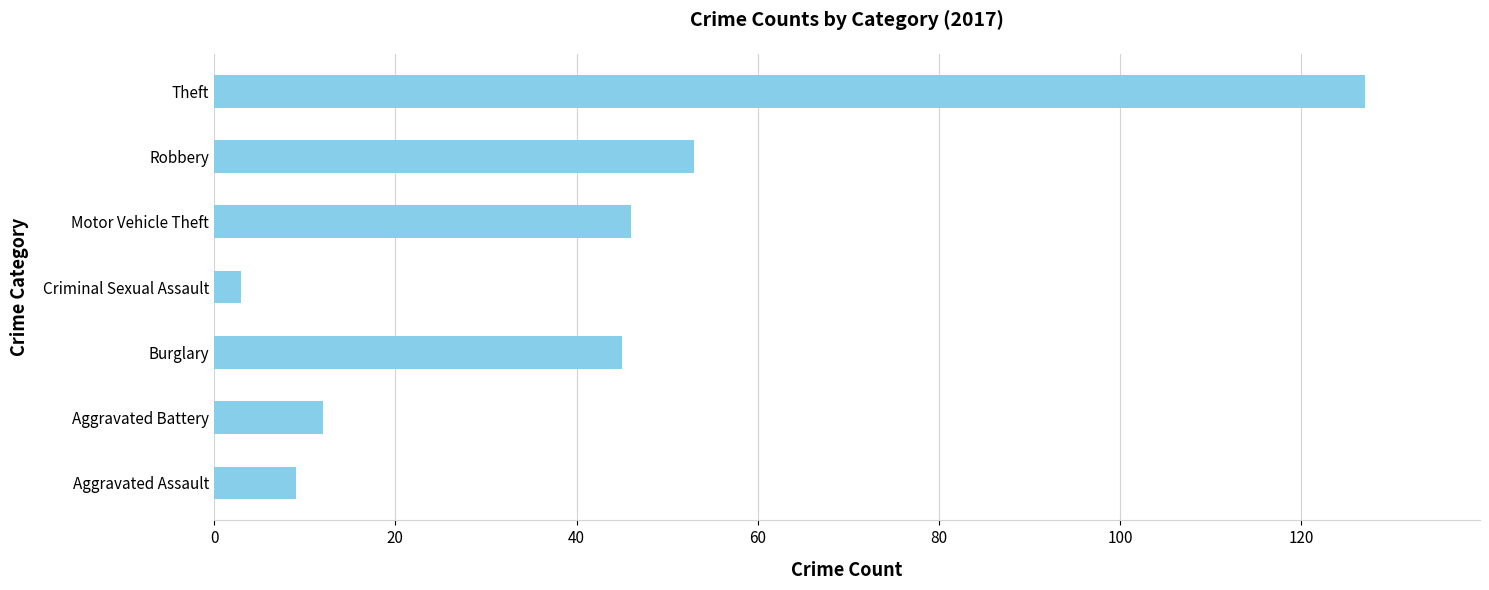

What is the difference between the maximum and minimum values?

124